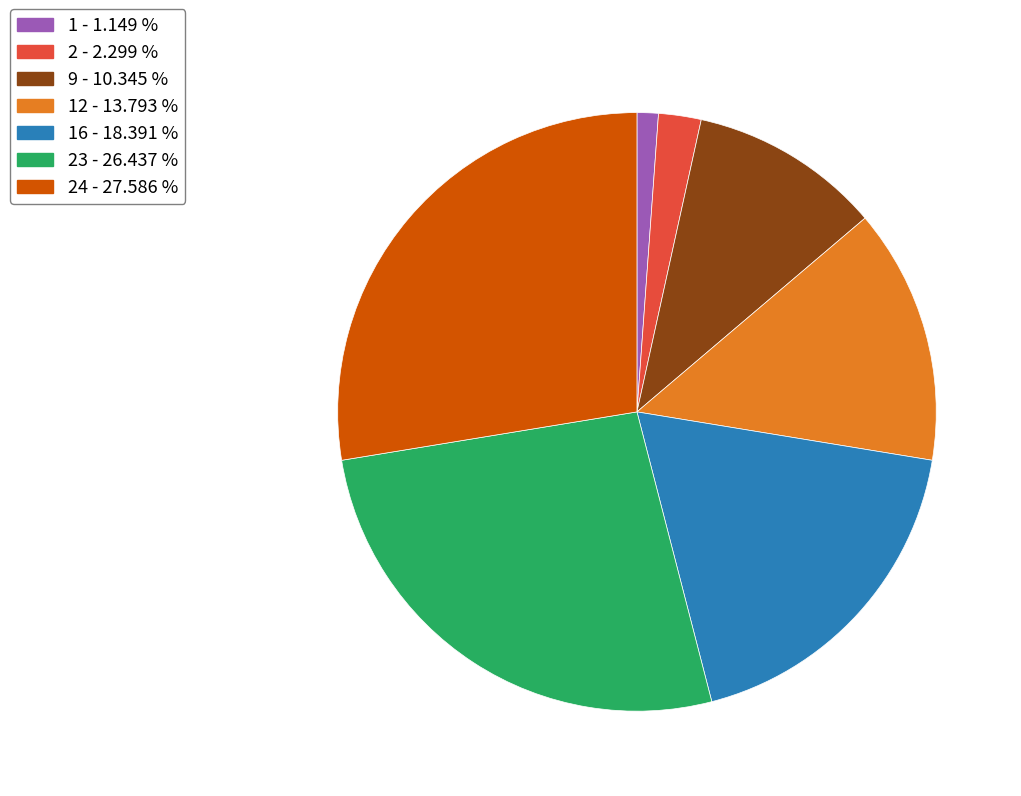

Which slice is the smallest?

1 - 1.149 %